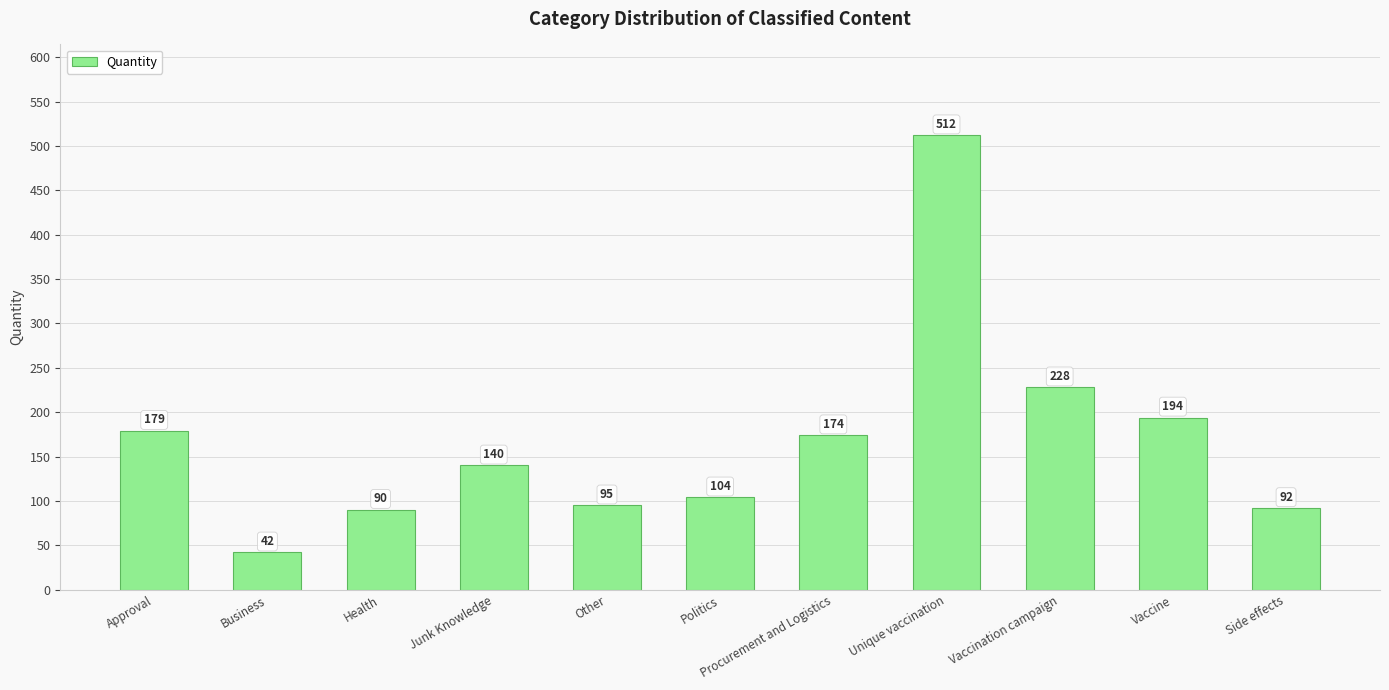

True or false: the data shows 512 at Unique vaccination.

True